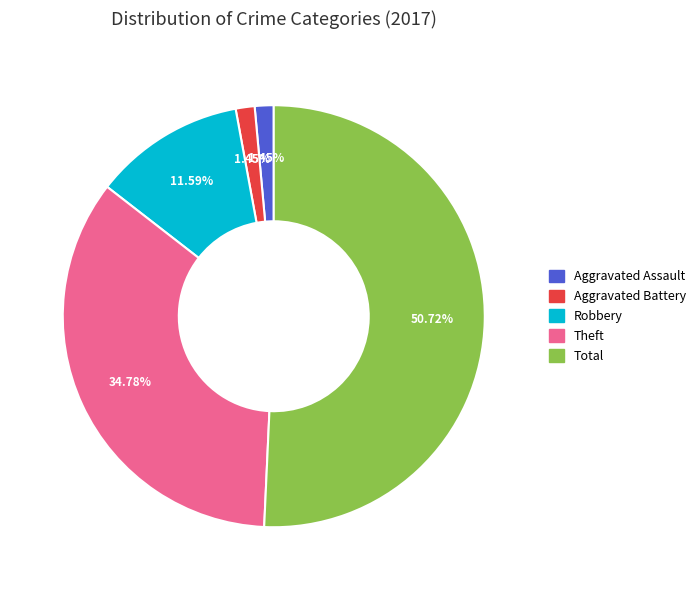

Does any single category account for the majority?

Yes